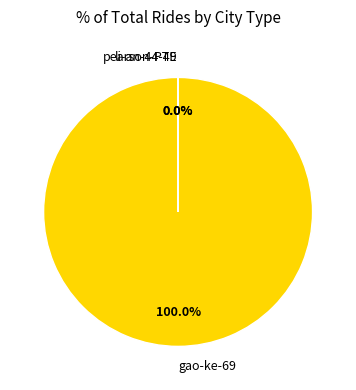

Which slice is the largest?

gao-ke-69